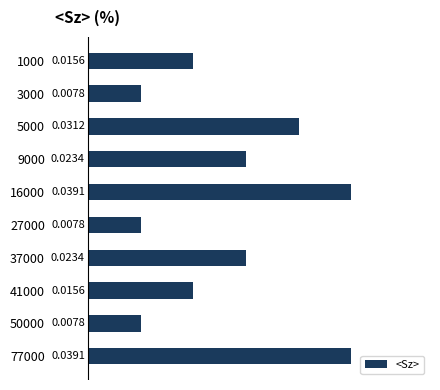

Which has a higher value, 50000 or 41000?

41000